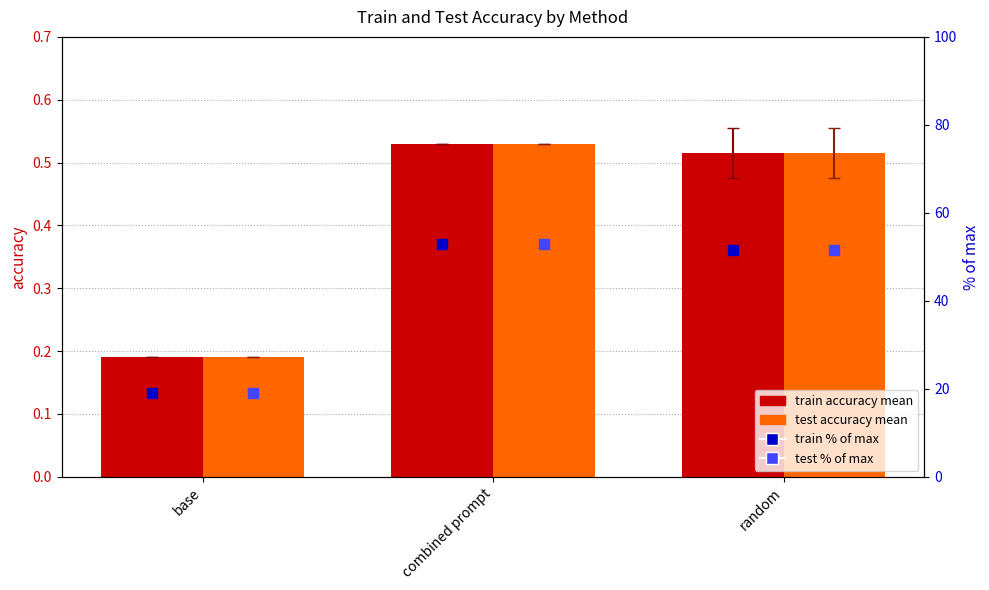

Which series has the largest total across all categories?

train % of max